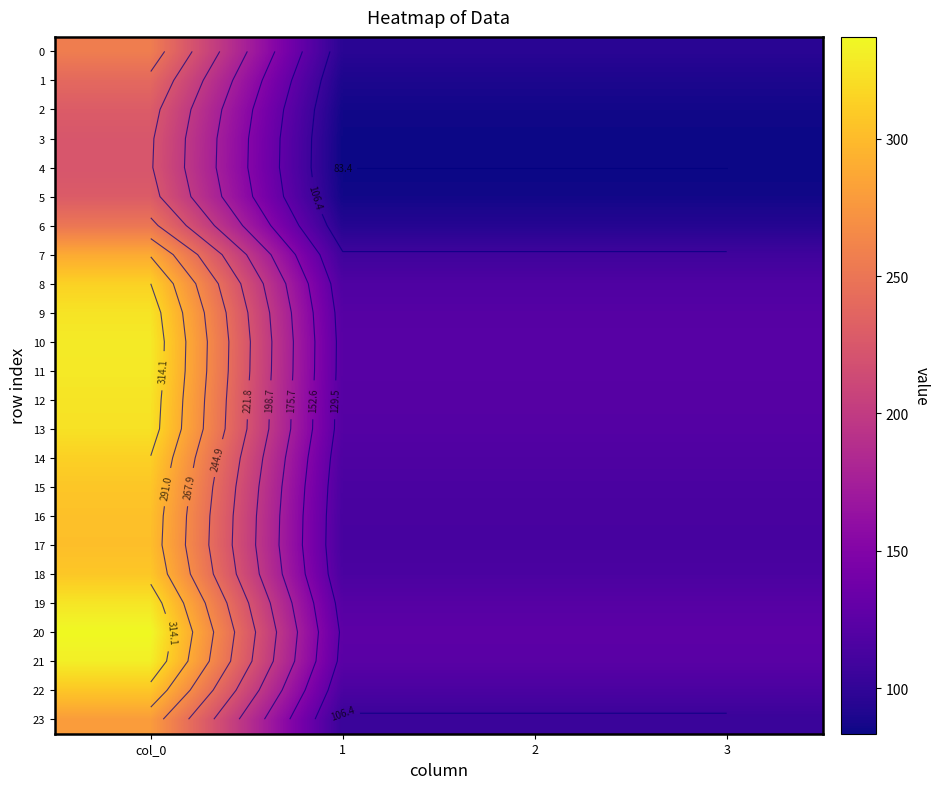

The 5 series shows 38.0 at 3. True or false?

False